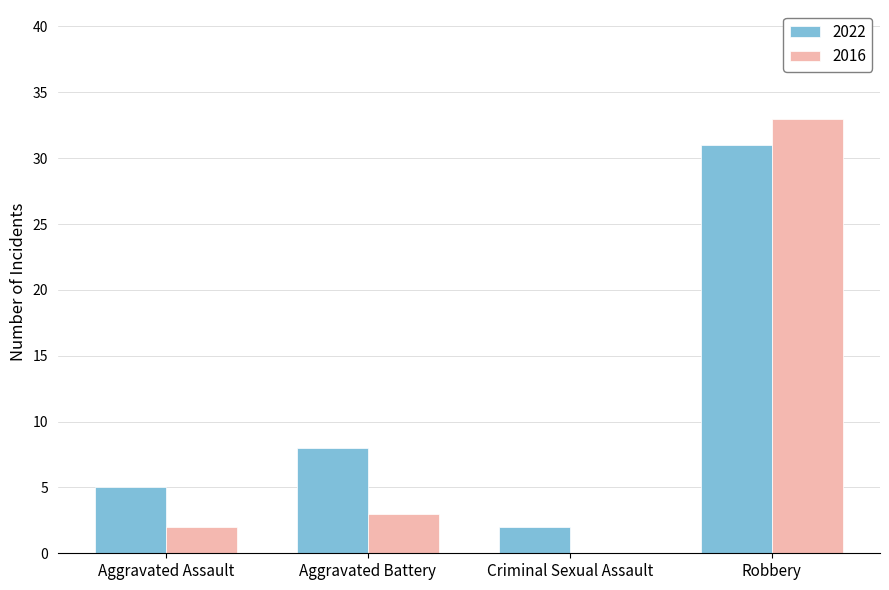

Where is 2022 nearest to the value 16?

Aggravated Battery